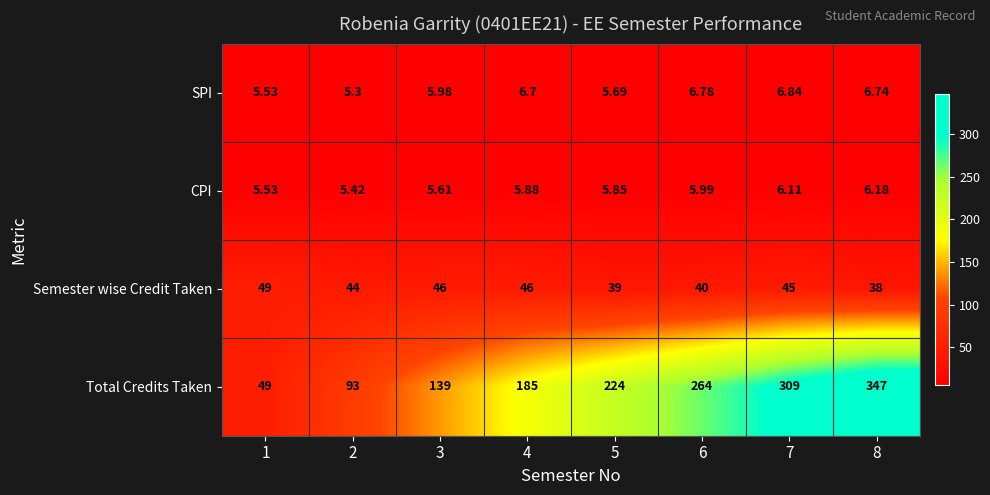

Which series has the largest range (max minus min)?

Total Credits Taken